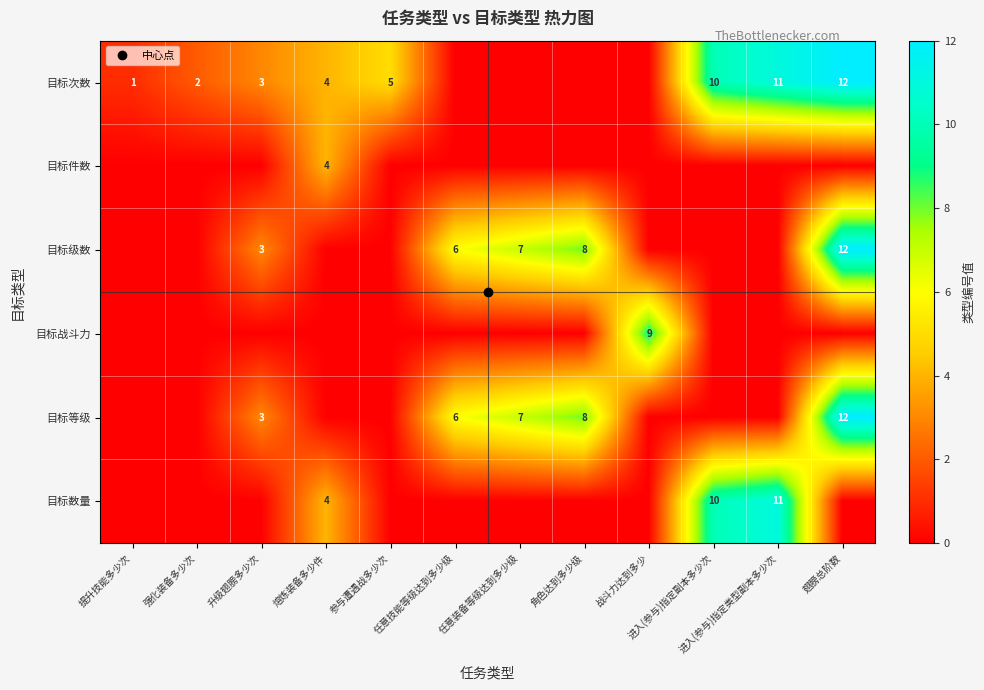

The value of 目标次数 at 角色达到多少级 is -5. True or false?

False